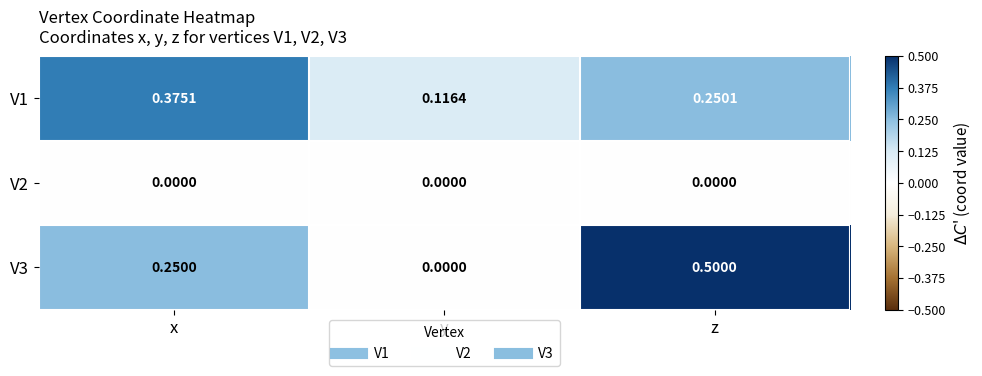

How many distinct data groups are displayed?

3